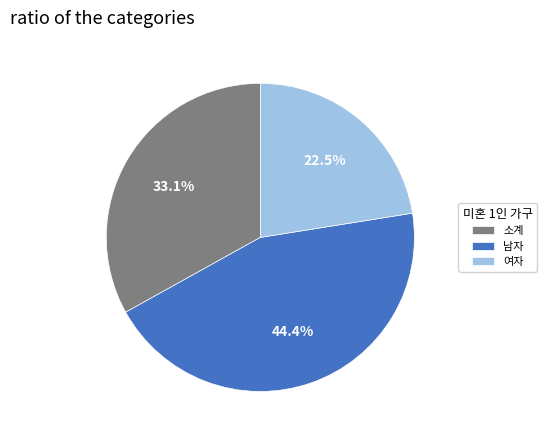

Which slice is the smallest?

여자